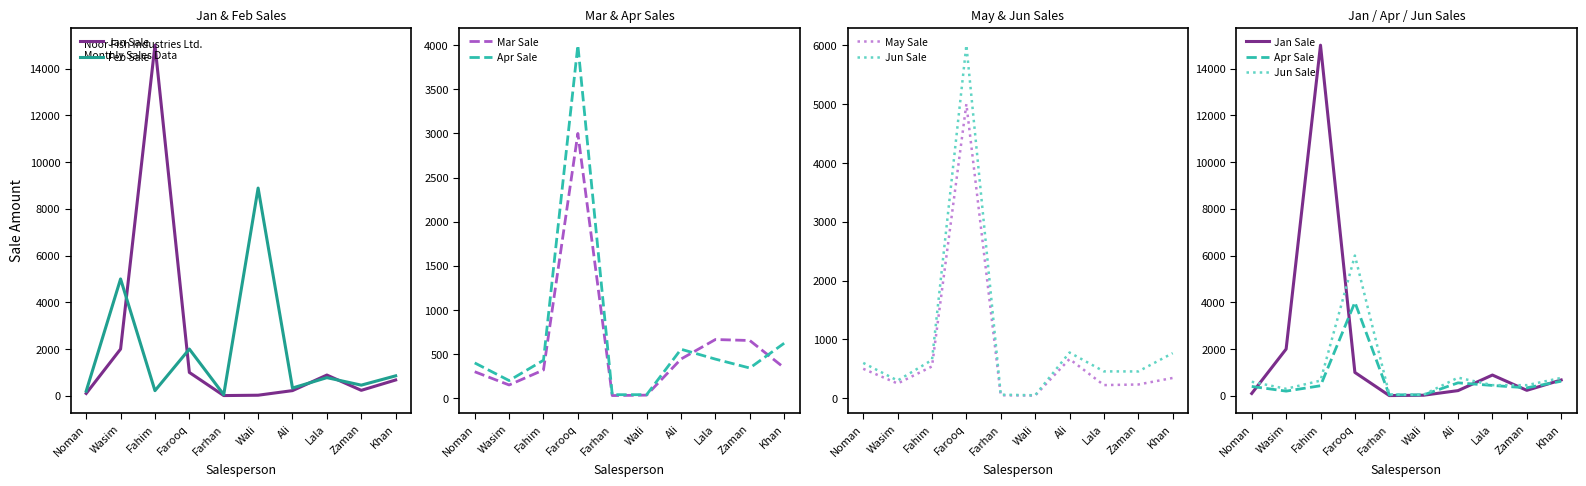

Which label corresponds to the smallest value in the chart?

Farhan